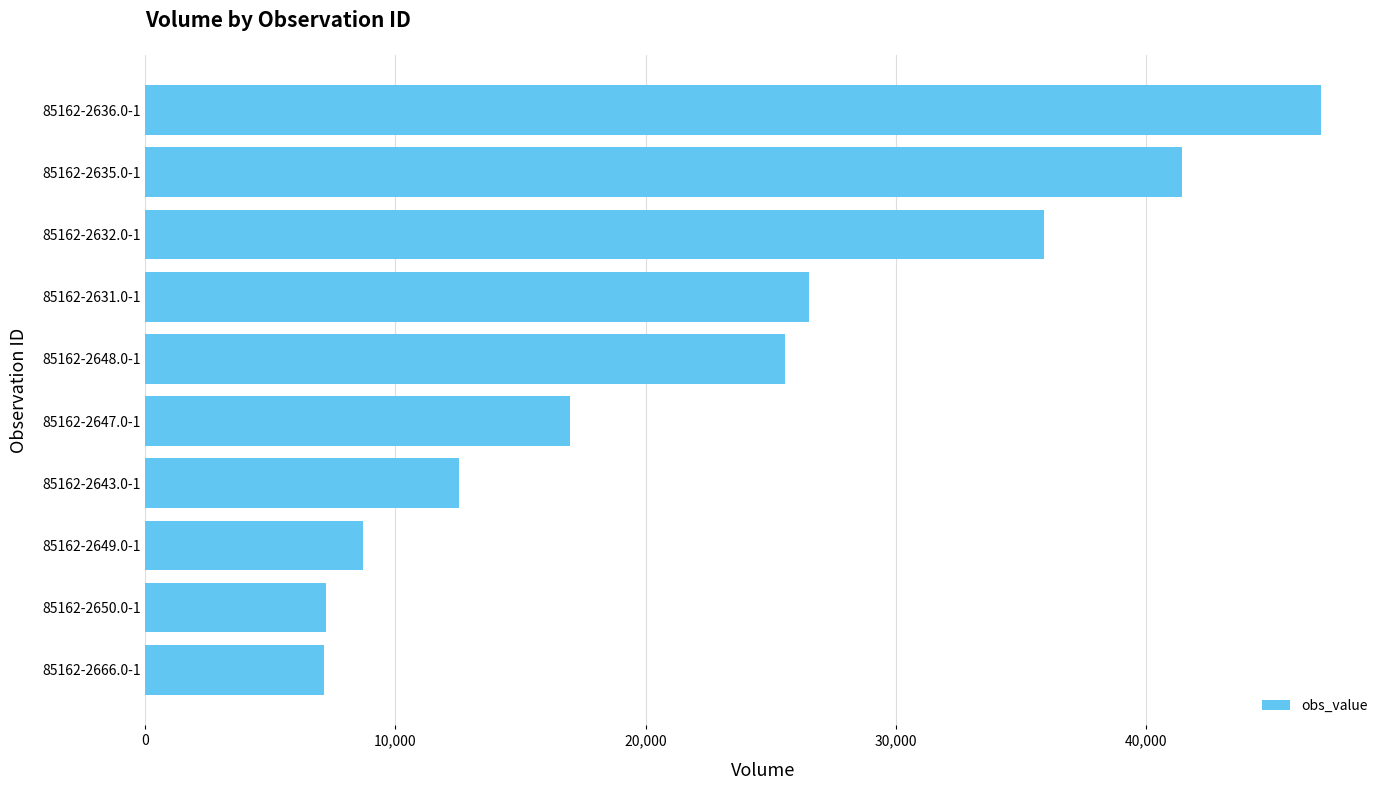

Between 85162-2631.0-1 and 85162-2649.0-1, which is larger?

85162-2631.0-1